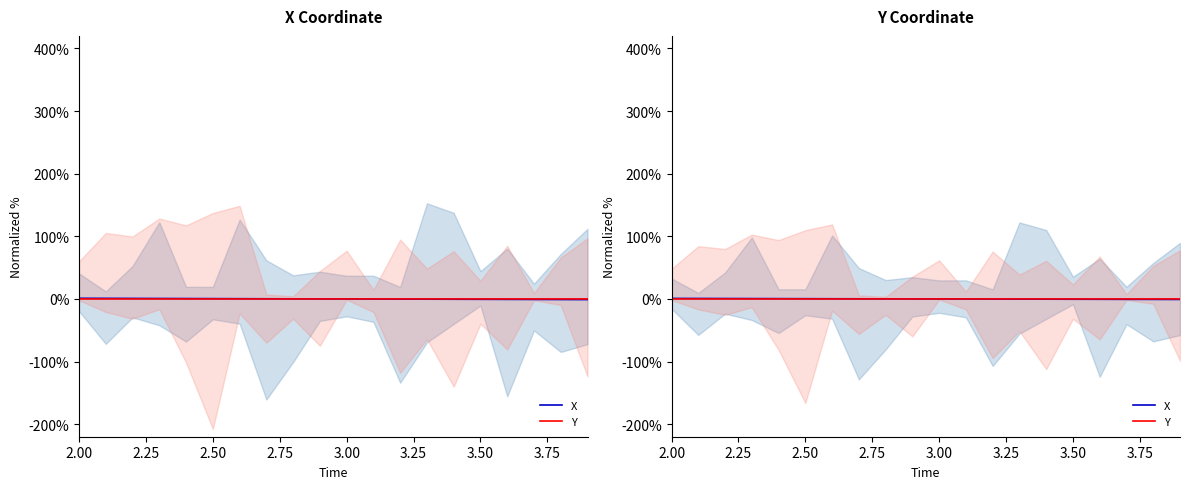

Reading right to left, transcribe all the data shown in this chart.

X: -0.8	-0.7	-0.6	-0.6	-0.5	-0.4	-0.3	-0.2	-0.1	-0.0	0.0	0.1	0.2	0.3	0.4	0.5	0.6	0.6	0.7	0.8
Y: -0.0	-0.0	-0.0	-0.0	-0.0	-0.0	-0.0	-0.0	-0.0	-0.0	0.0	0.0	0.0	0.0	0.0	0.0	0.0	0.0	0.0	0.0